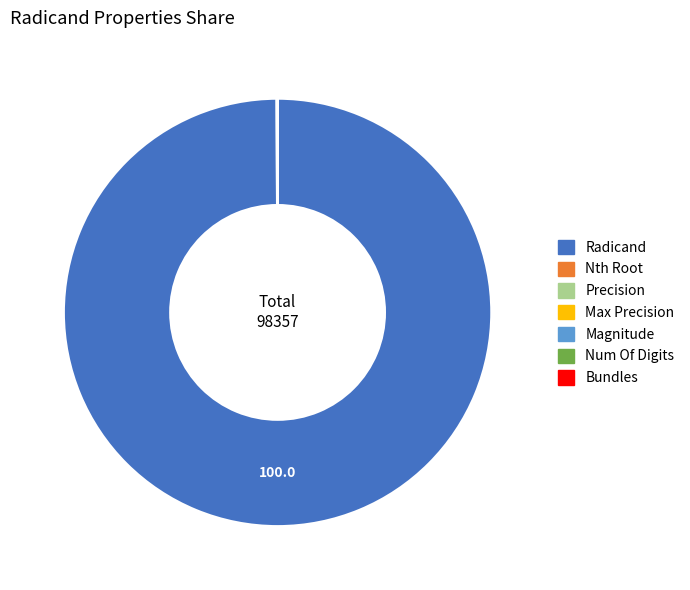

Which category accounts for the majority?

Radicand